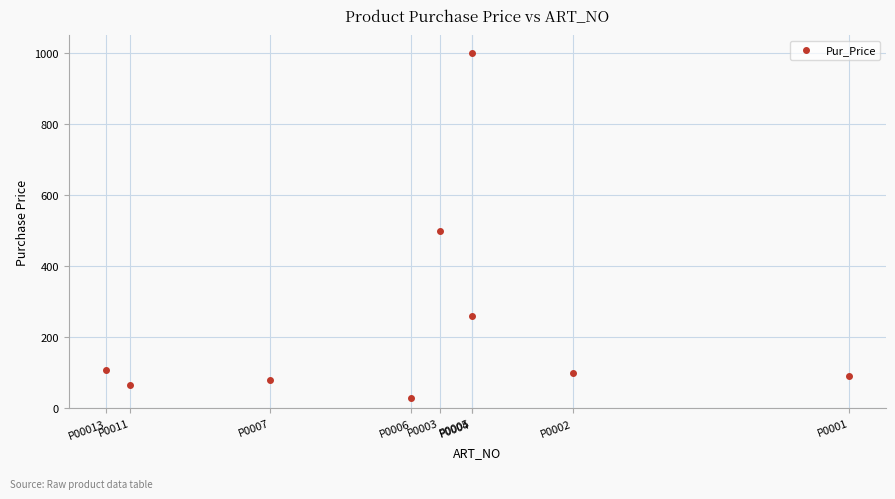

What Y value in the scatter plot is closest to 514?

500.0